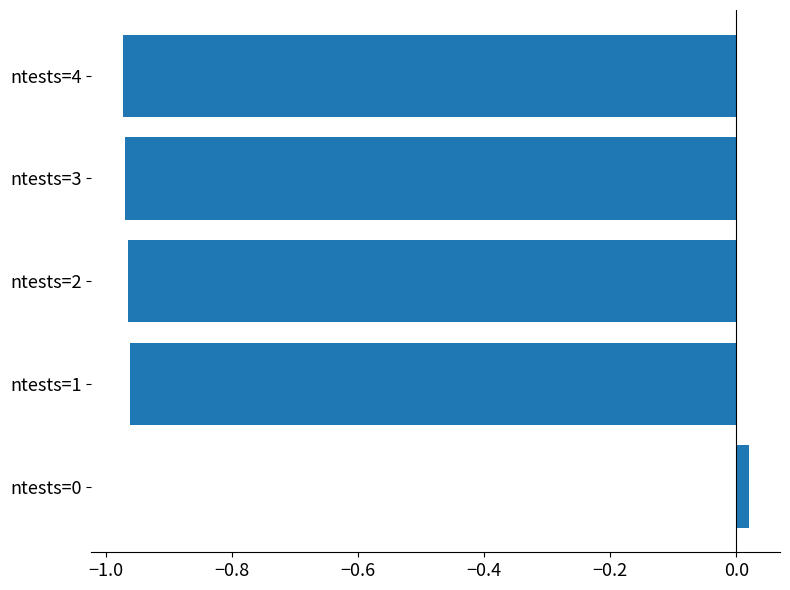

What is the difference between the maximum and minimum values?

1.0